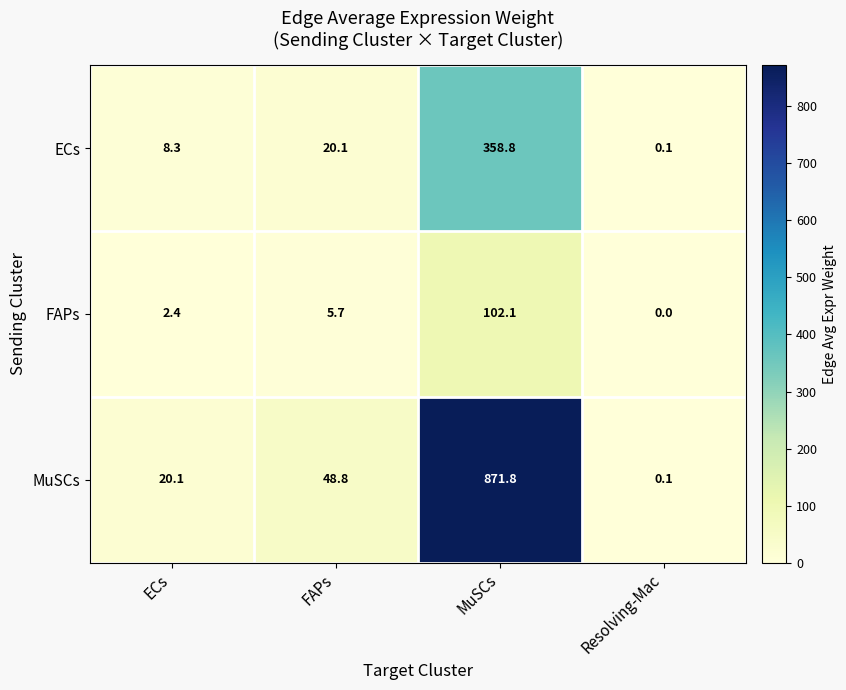

The FAPs series shows 4.1 at ECs. True or false?

False